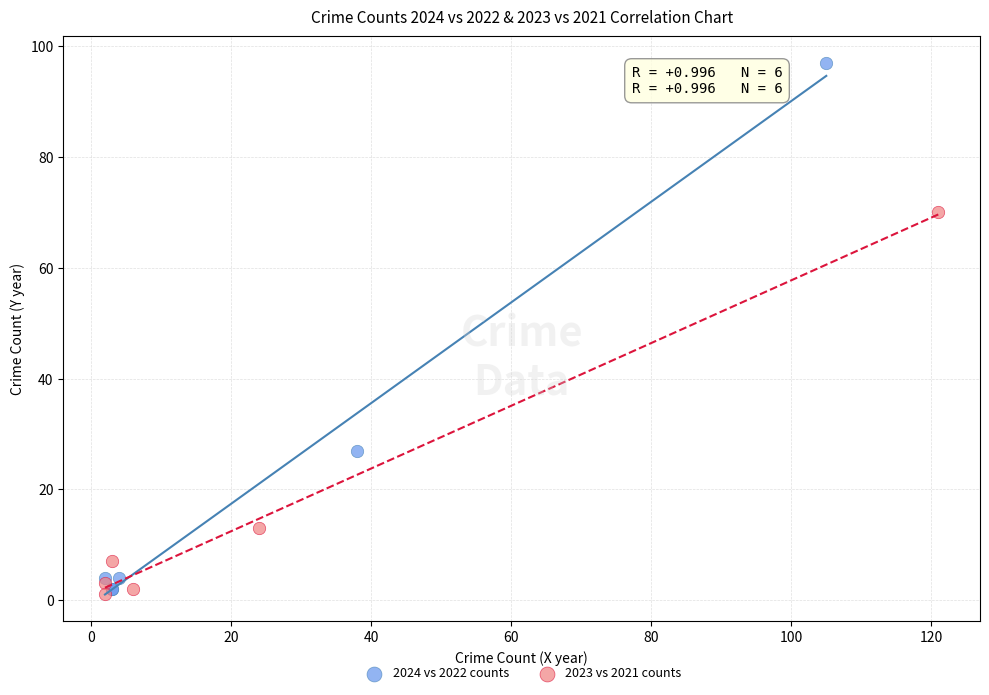

Which series has the largest Y range (max minus min)?

2024 vs 2022 counts